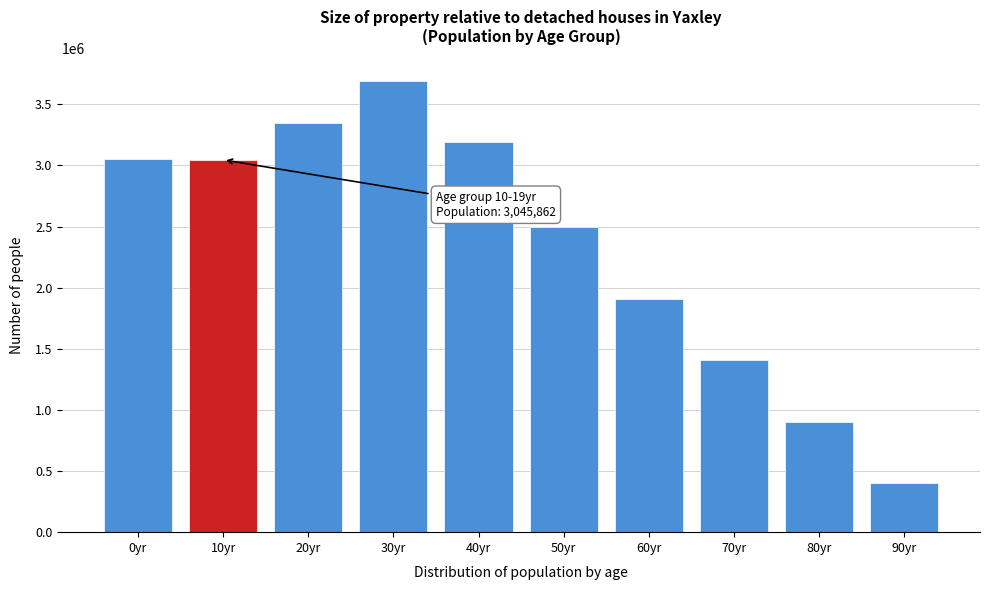

What is the difference between the values at 80yr and 0yr?

2144961